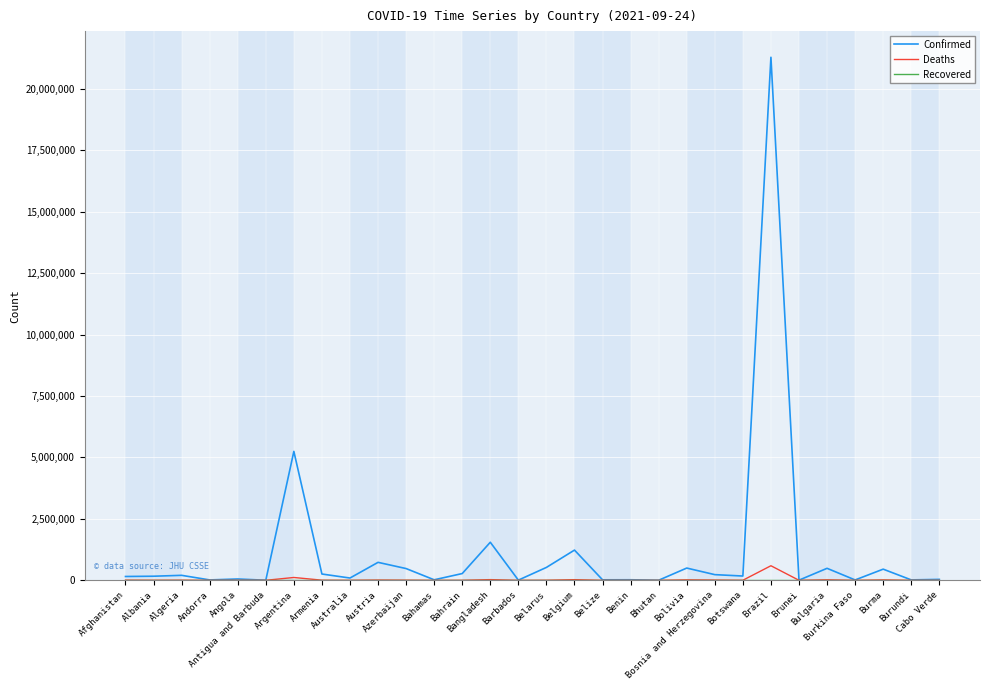

What is the greatest value displayed?

21283567